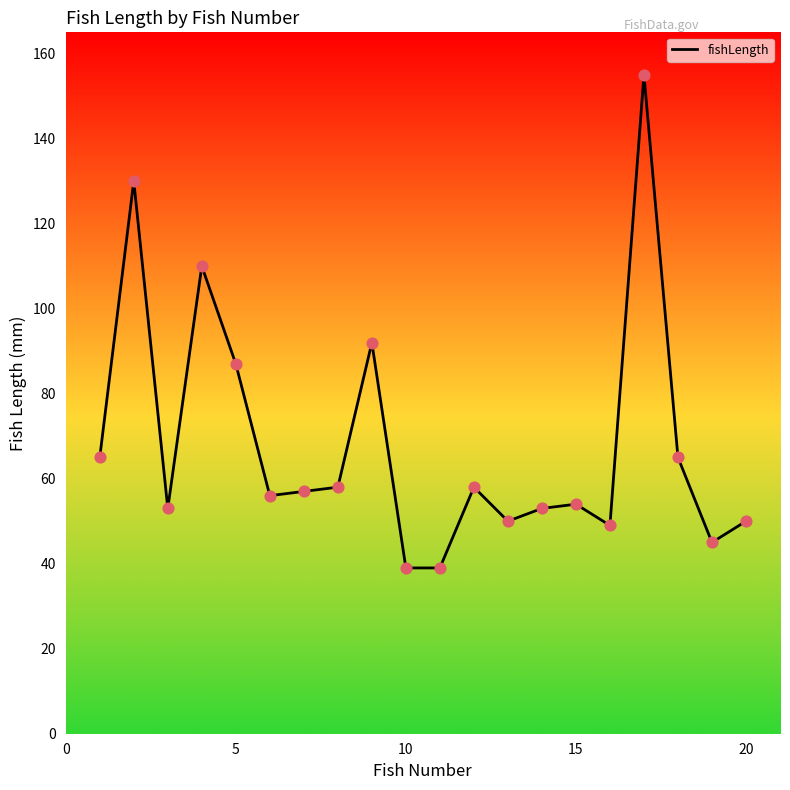

What is the minimum value shown in the chart?

39